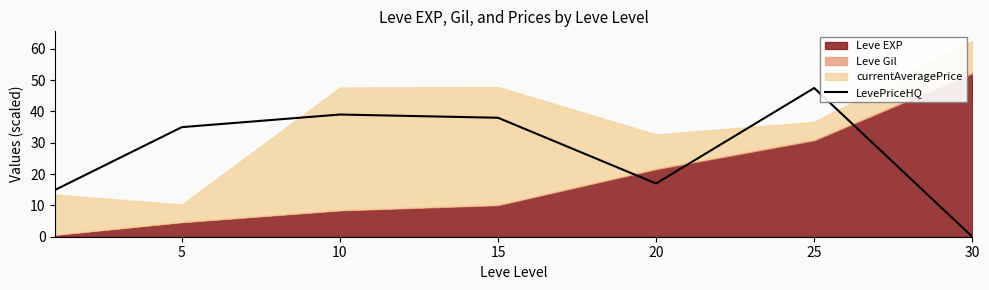

Does the chart display data point markers on the line(s)?

No